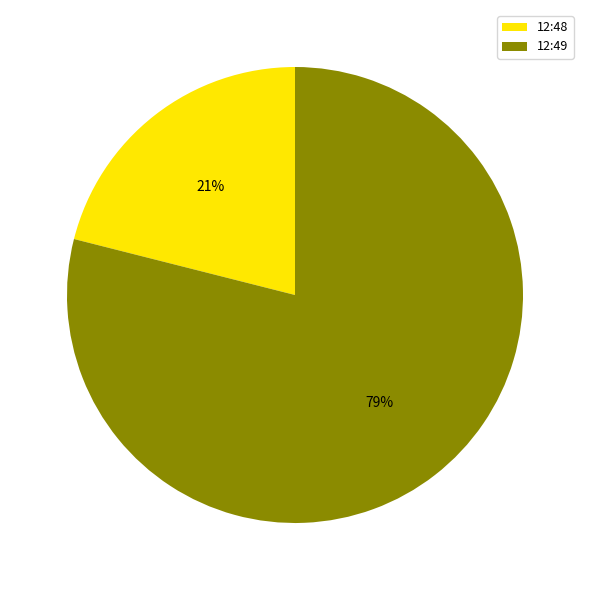

To the nearest percent, what is the combined percentage of 12:48 and 12:49?

100%